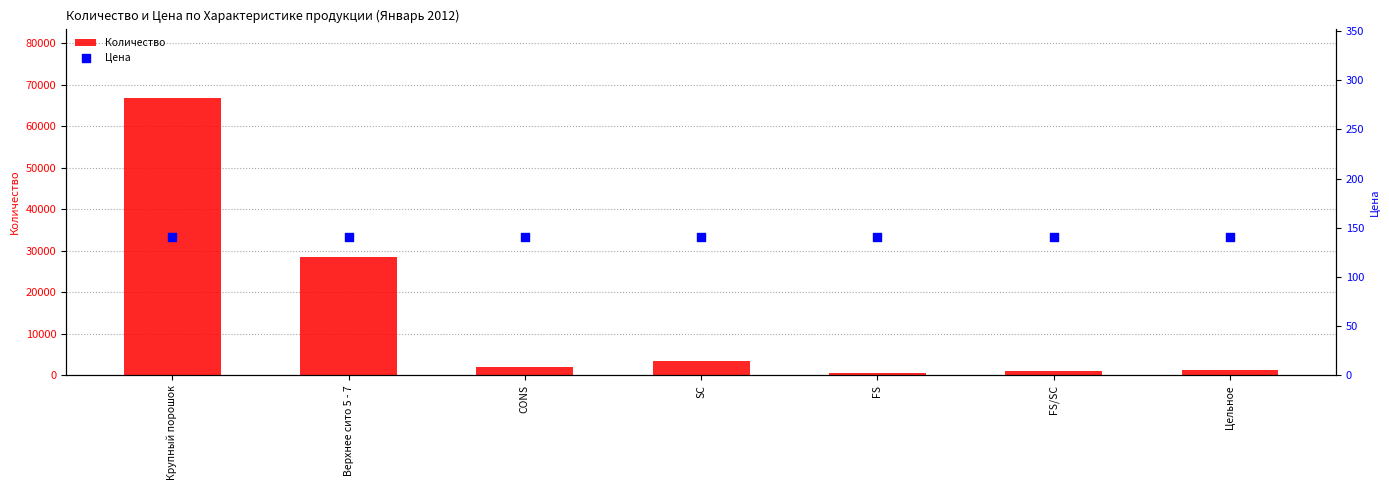

What are all the series names shown in the legend?

Количество, Цена